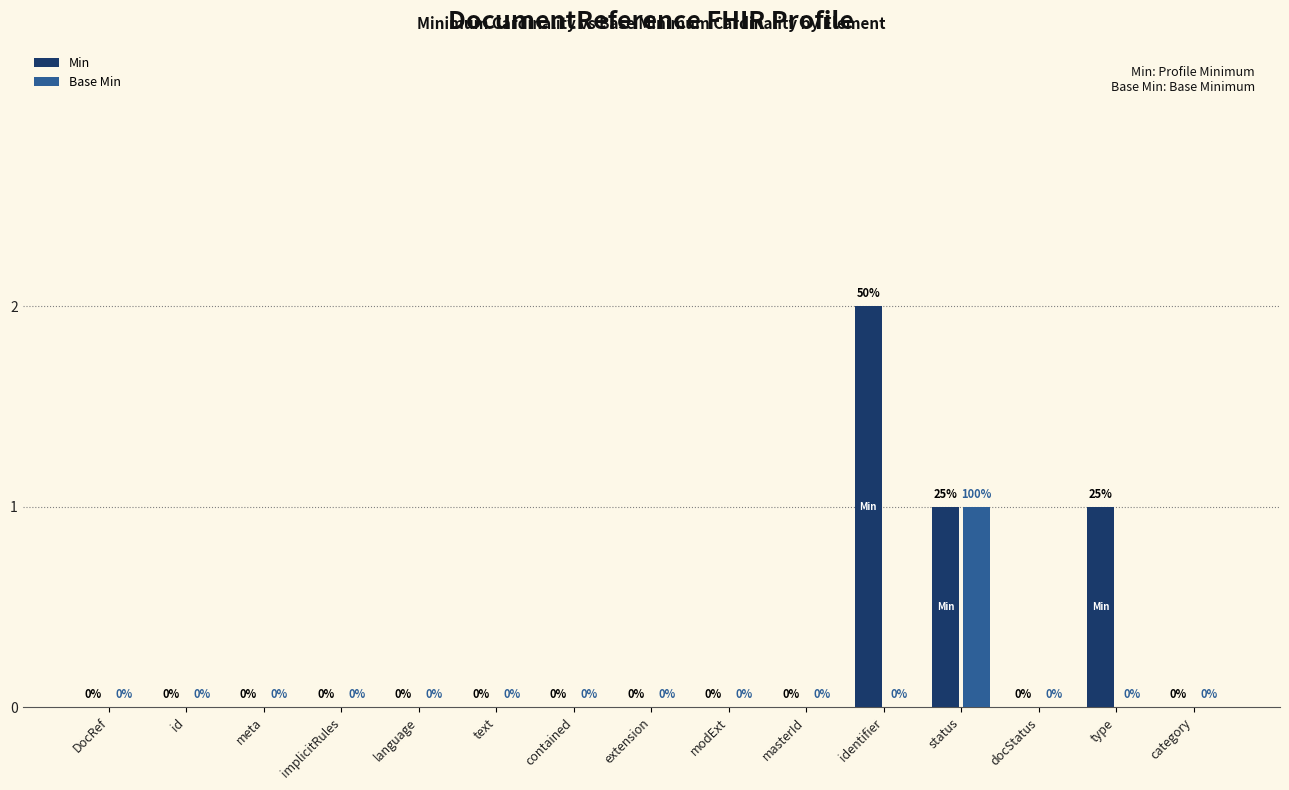

Which series has the largest total across all categories?

Min